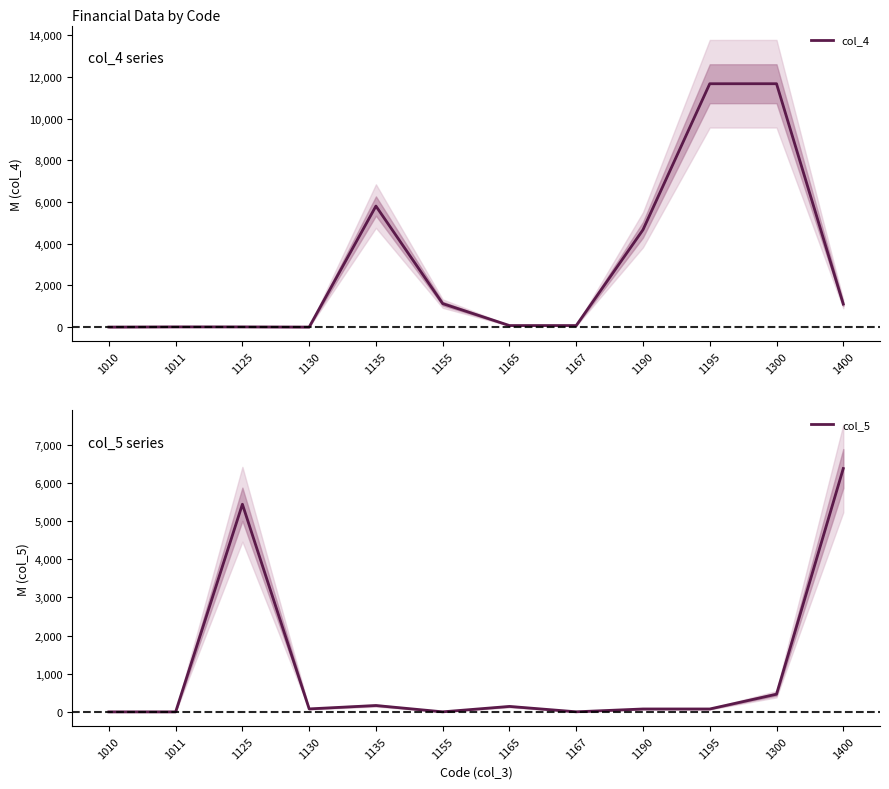

Between which two adjacent categories do col_4 and col_5 first intersect?

1011 and 1125